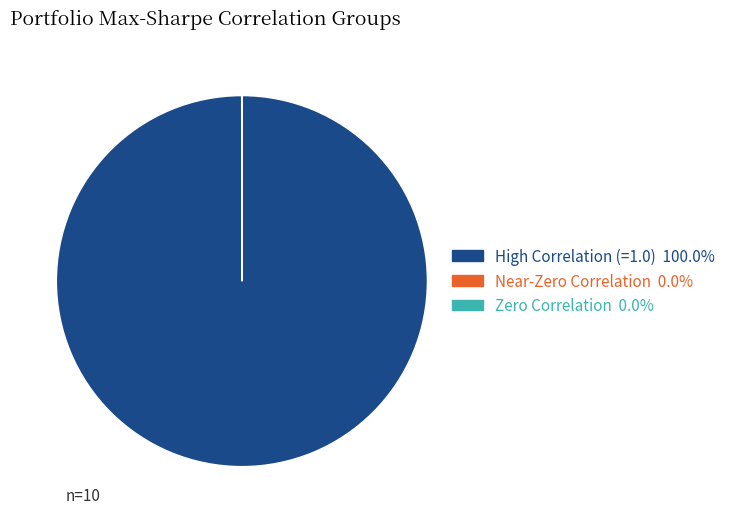

Does any single category account for the majority?

Yes